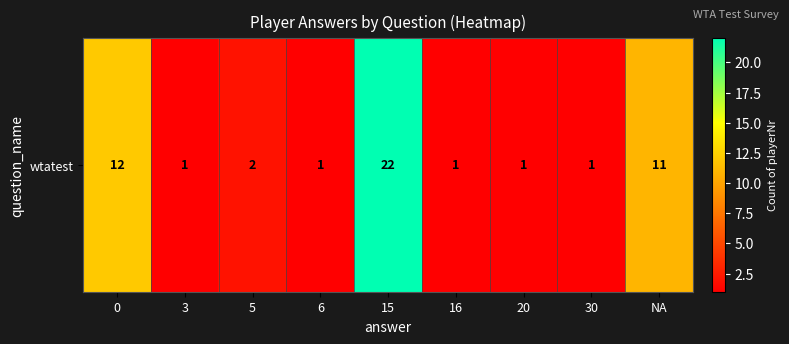

Approximately how many times larger is the value at 5 compared to 15?

0.1